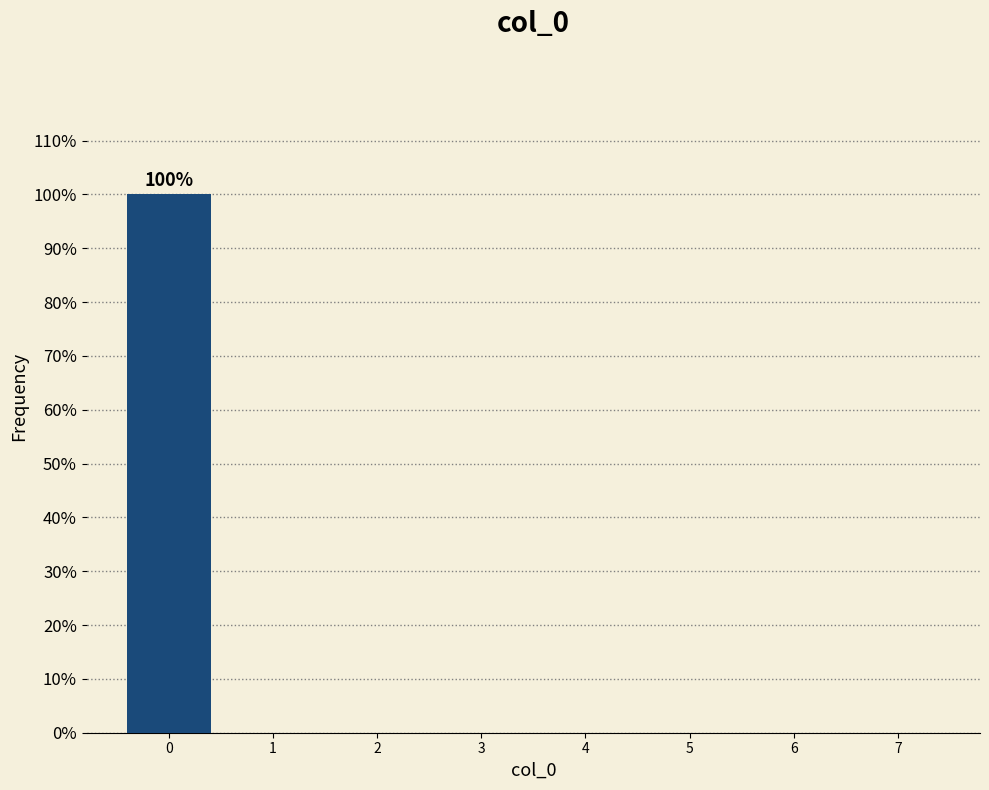

Reading left to right, list all the values displayed in this chart.

0=100	1=0	2=0	3=0	4=0	5=0	6=0	7=0